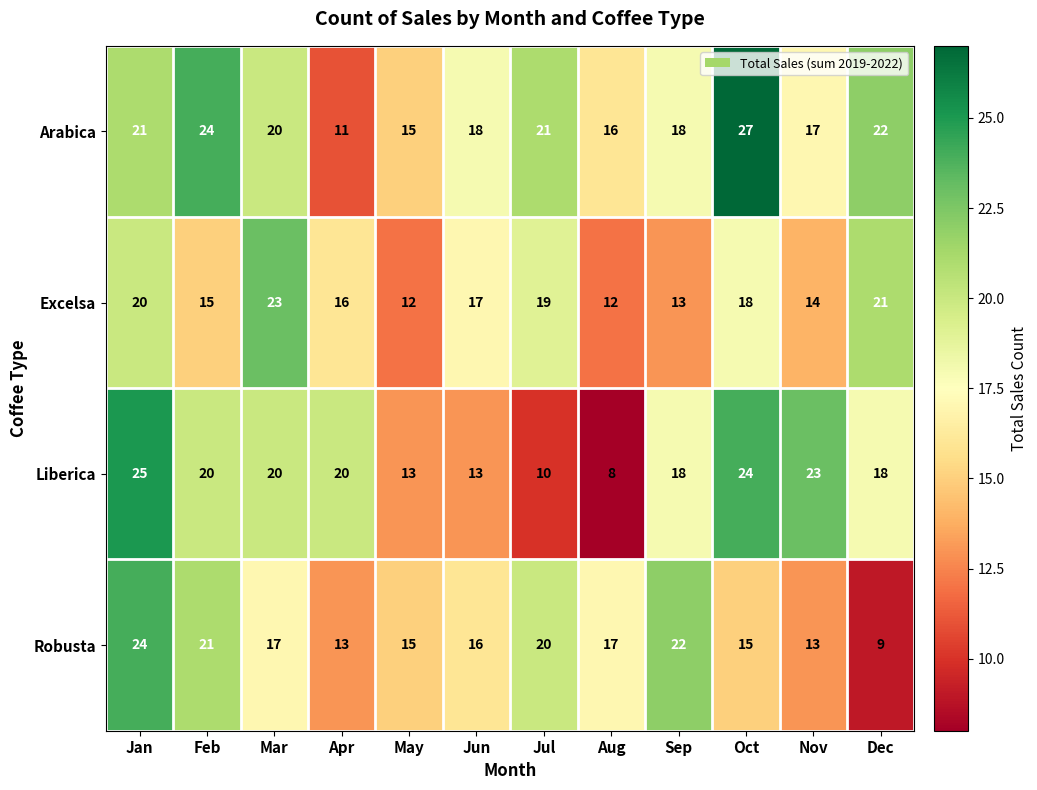

Which category has the lowest value across all series?

Aug